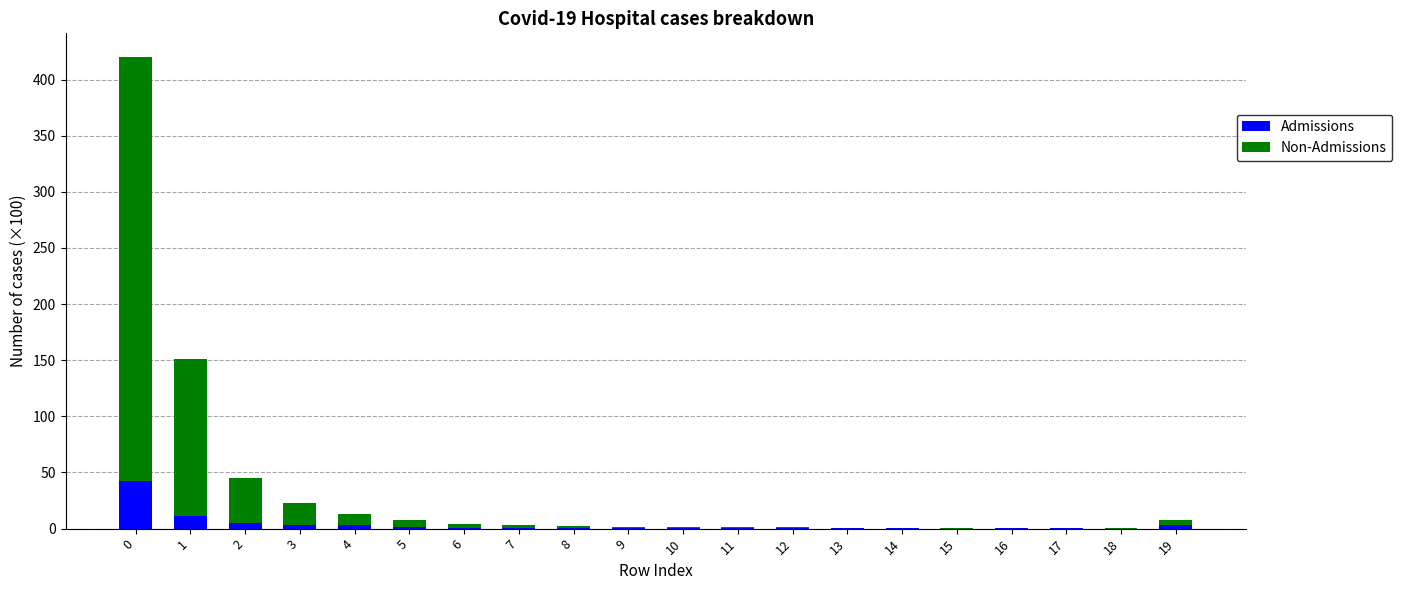

At which label is Admissions closest to 21?

1